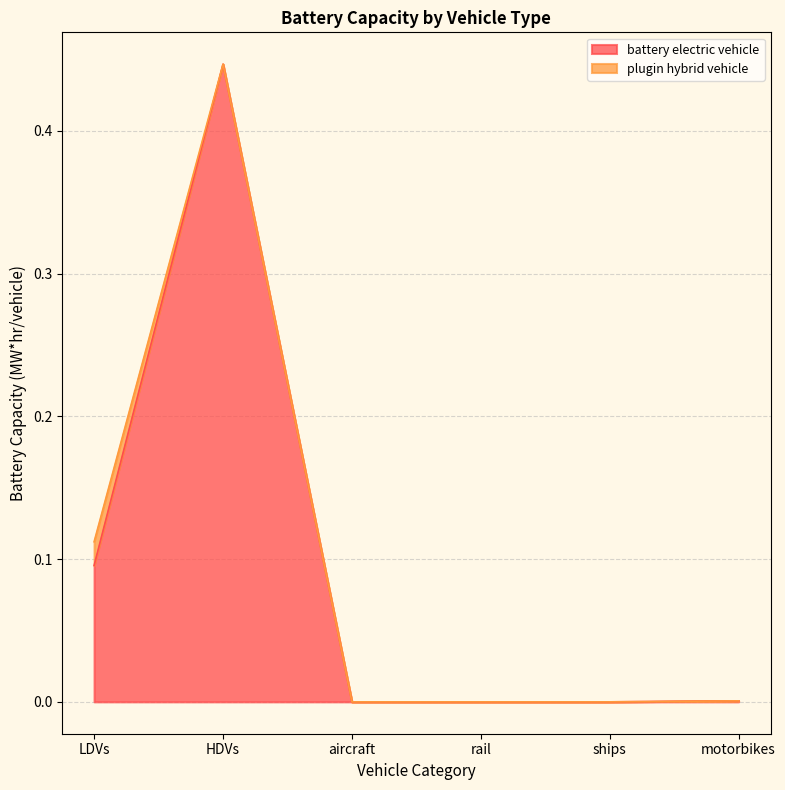

How many points are higher than both their immediate neighbors (excluding endpoints)?

1